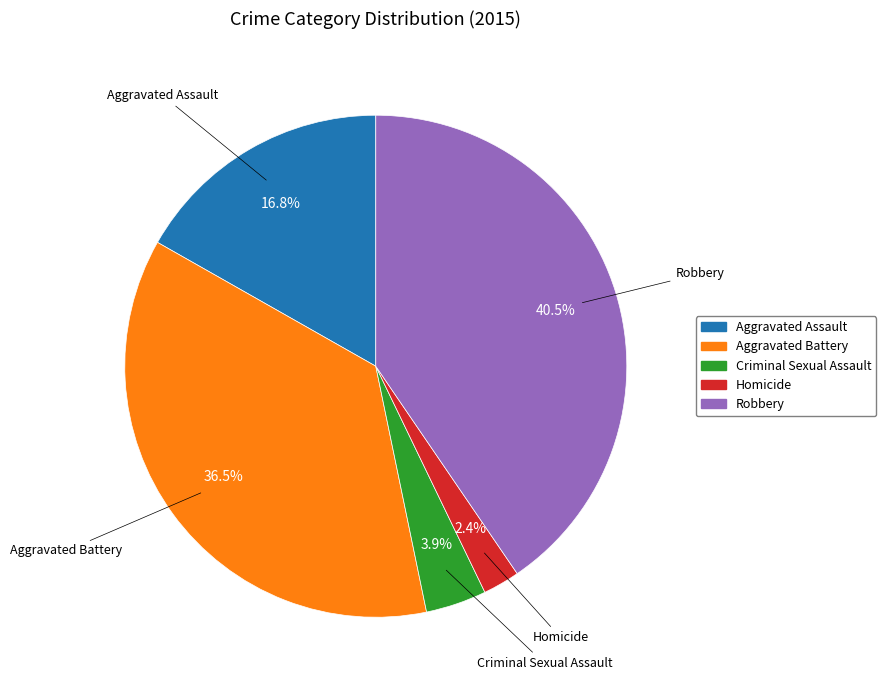

Approximately how many times larger is the value at Aggravated Assault compared to Criminal Sexual Assault?

4.3